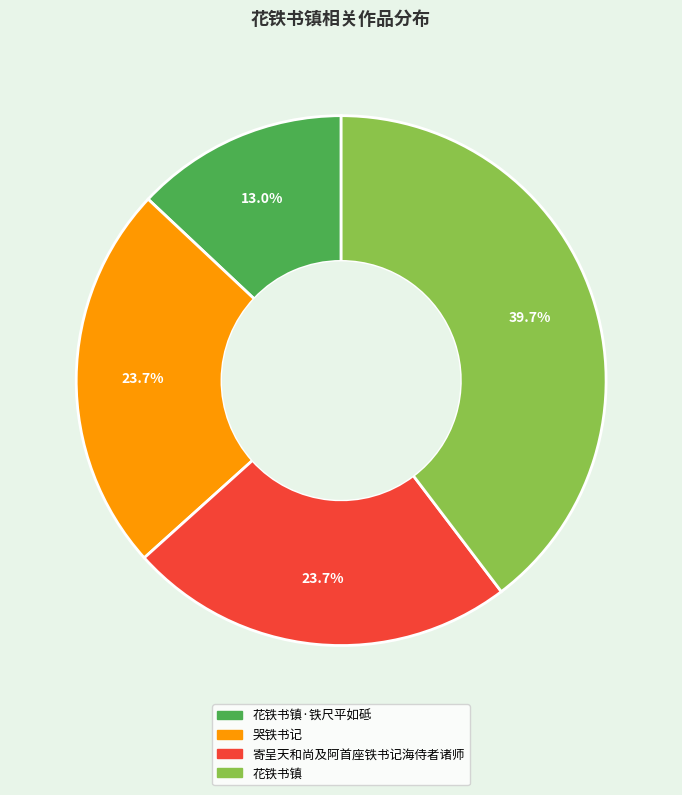

Between 花铁书镇·铁尺平如砥 and 花铁书镇, which is larger?

花铁书镇